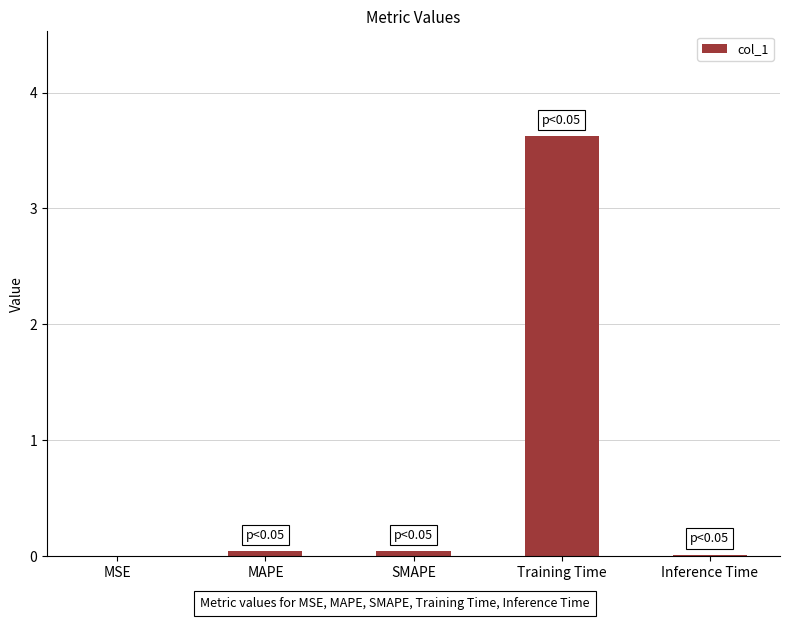

The chart shows a value of 0.0 at MSE. True or false?

True